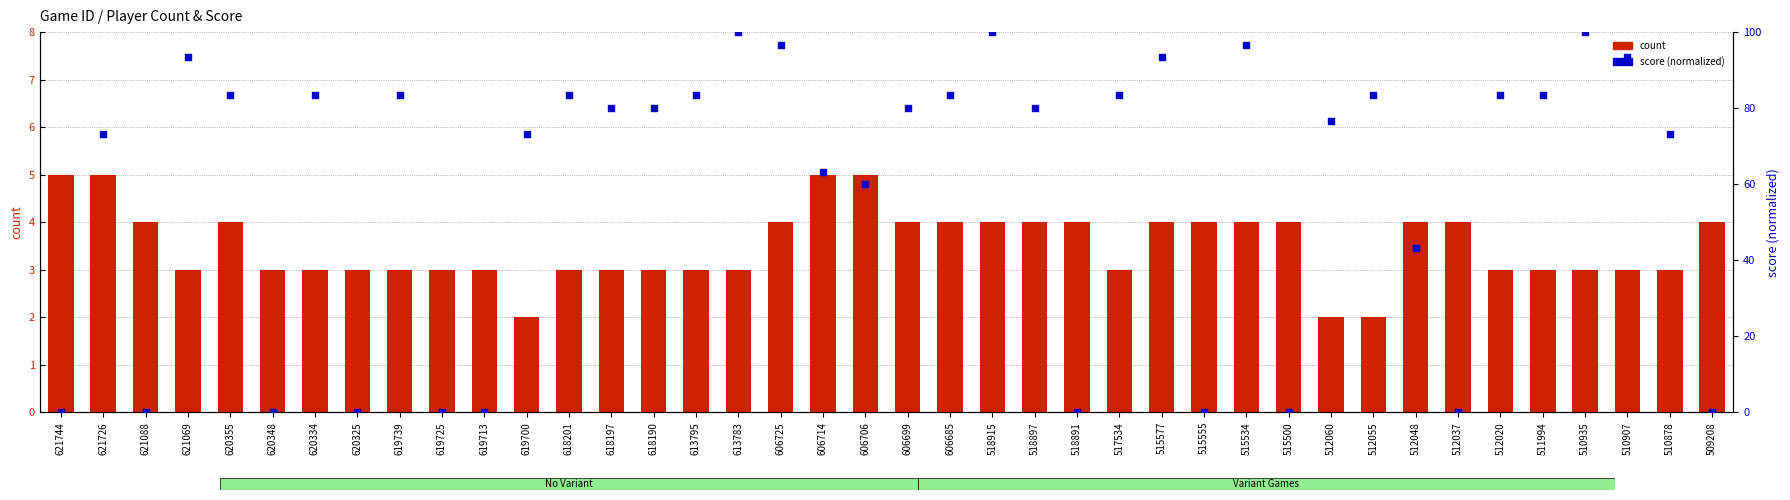

Which series reaches the maximum Y coordinate?

score (normalized)